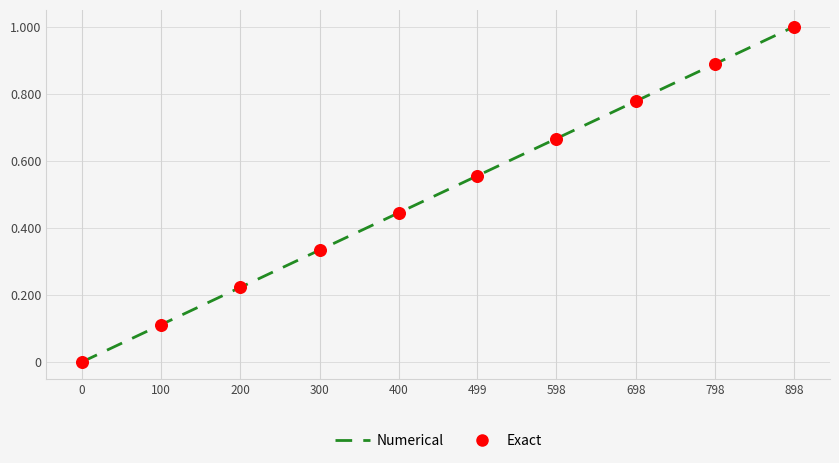

Between 400 and 798, which is larger?

798